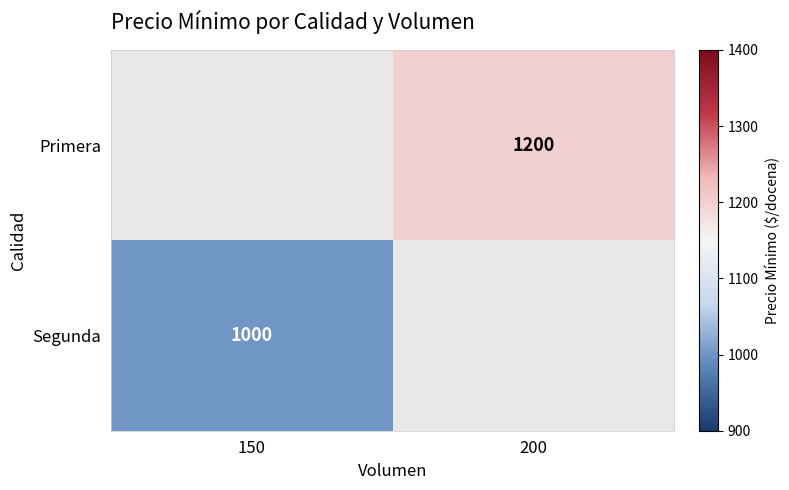

The Primera series shows 1200 at 200. True or false?

True